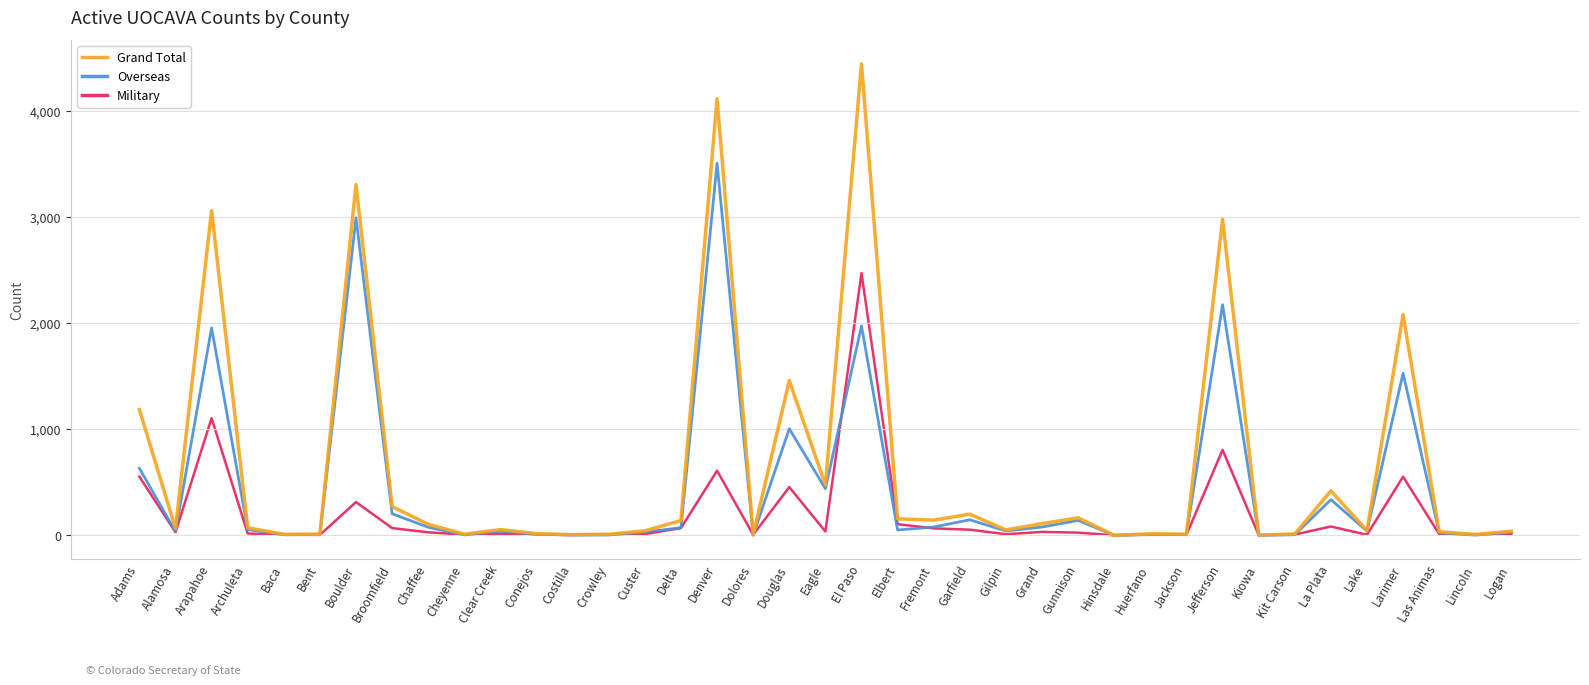

Which category has the highest value in the Military series?

El Paso